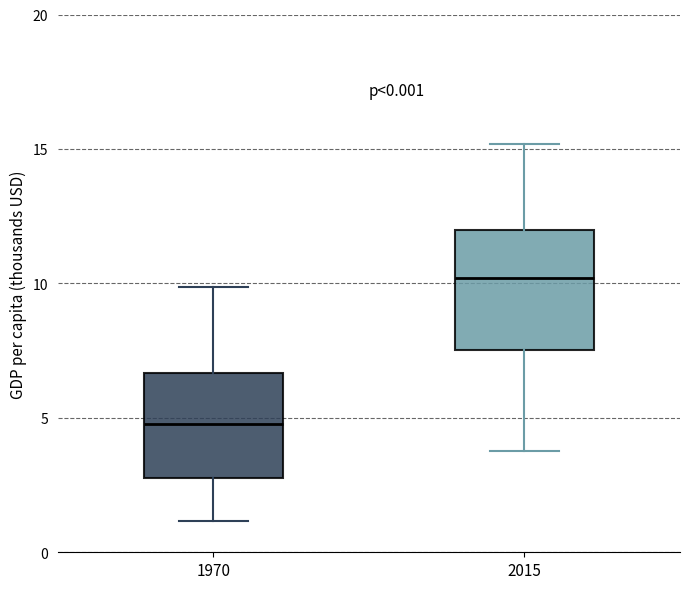

Reading left to right, read every box against the y-axis: the position of its median line, the range the box covers, and the ends of its whiskers. The values are not printed on the chart, so give them approximately, as read against the axis.

1970: median 5.0, box 3.0 to 6.5, whiskers 1.0 to 10.0
2015: median 10.0, box 7.5 to 12.0, whiskers 4.0 to 15.0